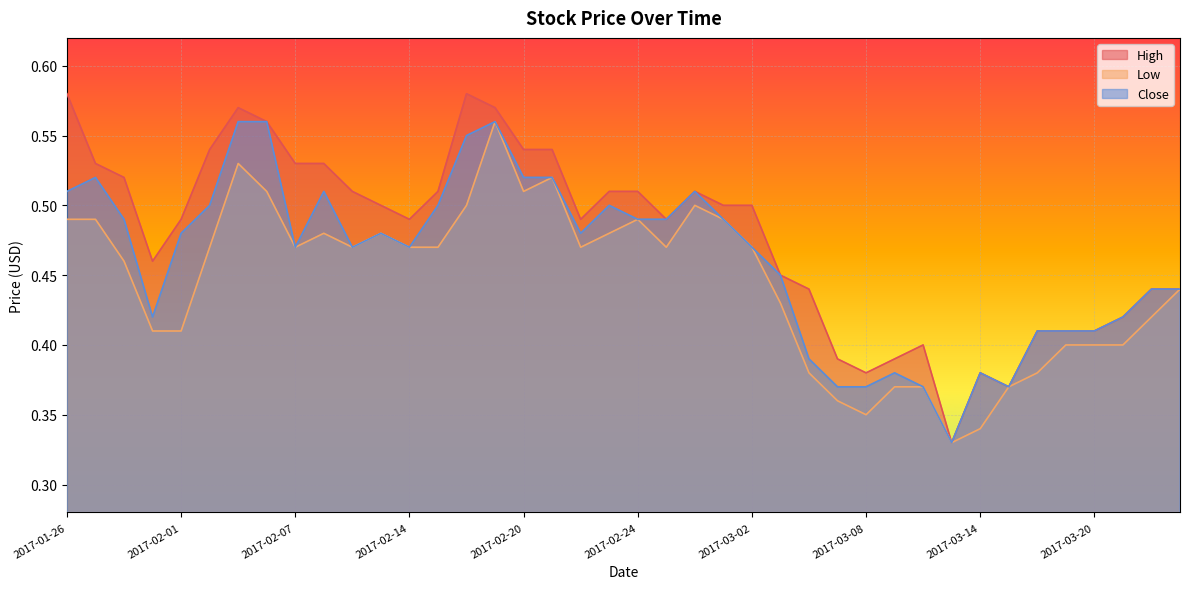

Between 2017-03-09 and 2017-02-21, which is larger?

2017-02-21